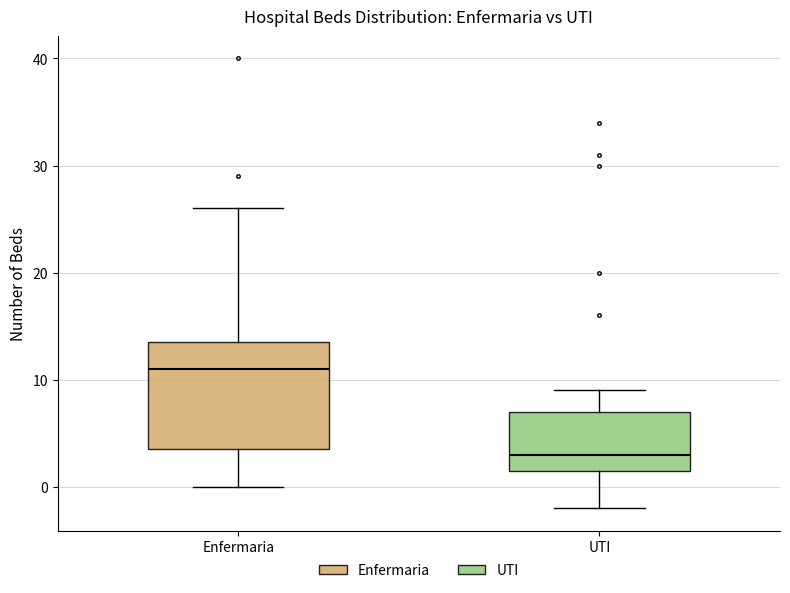

Where does the lower whisker of the box for UTI end on the y-axis? The values are not printed on the chart, so give them approximately, as read against the axis.

-2